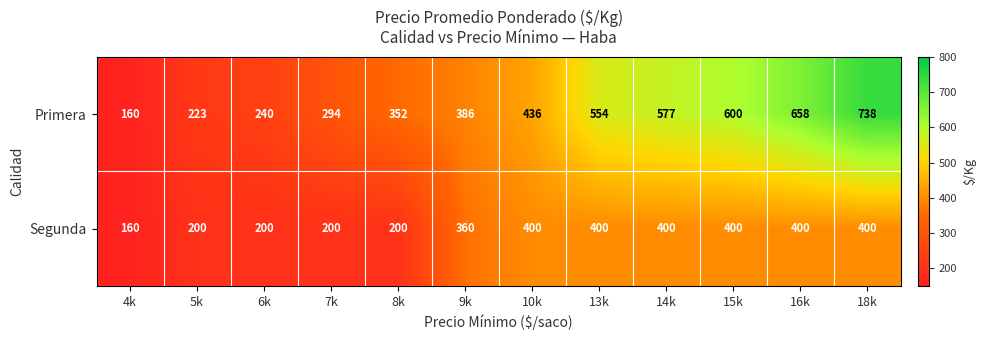

At how many categories does at least one series exceed 481?

5